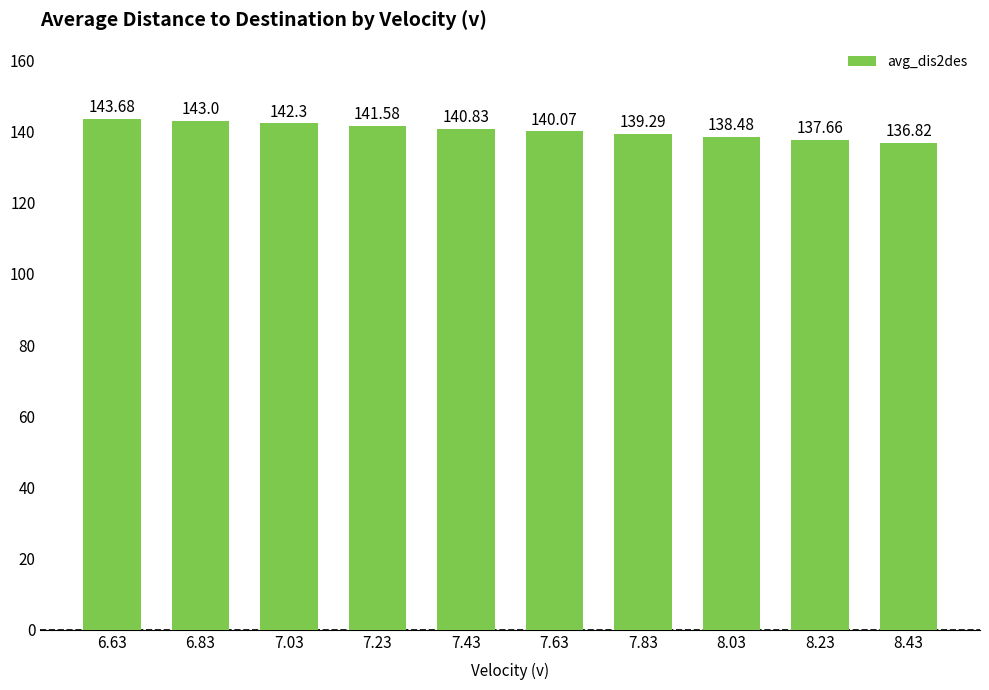

True or false: the data shows 51.4 at 8.23.

False